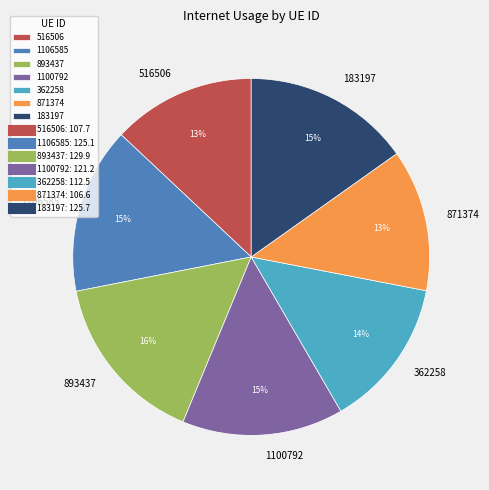

How many segments does this pie chart have?

7